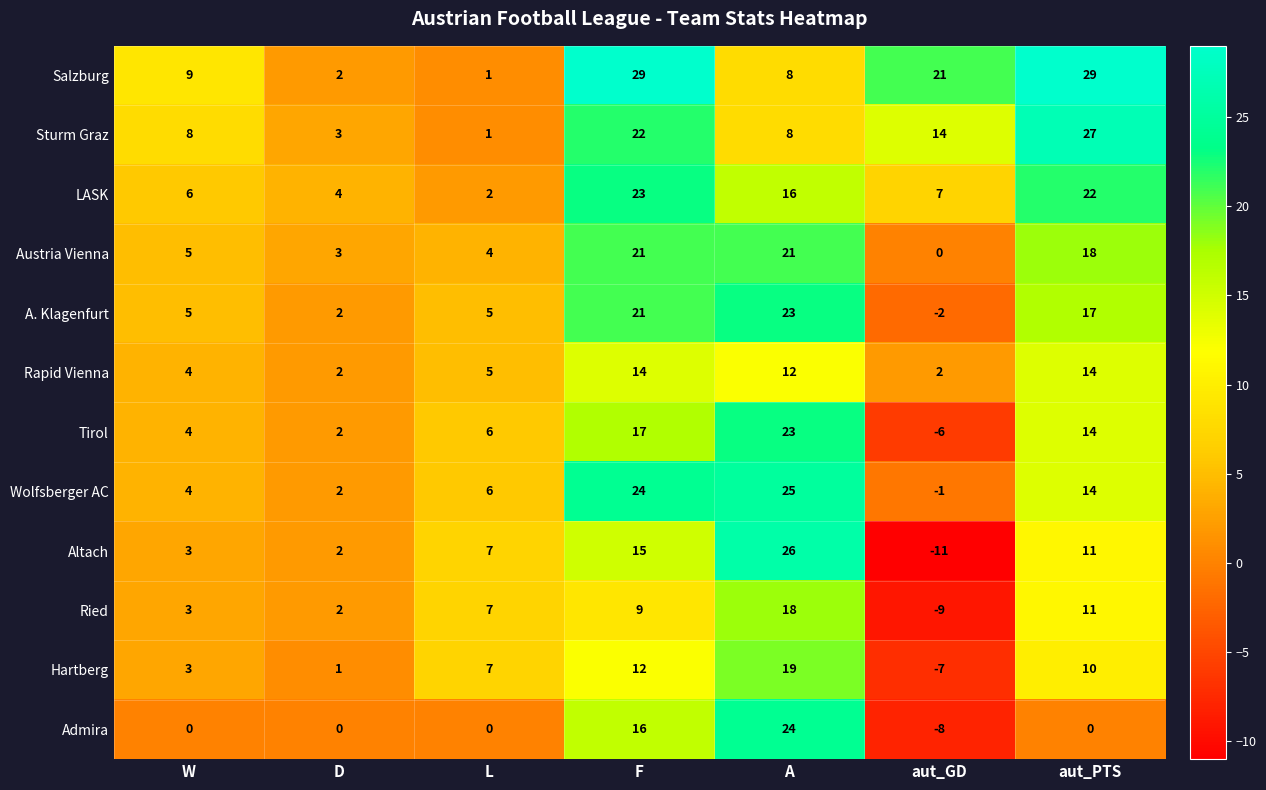

What is the sum of all Admira values?

32